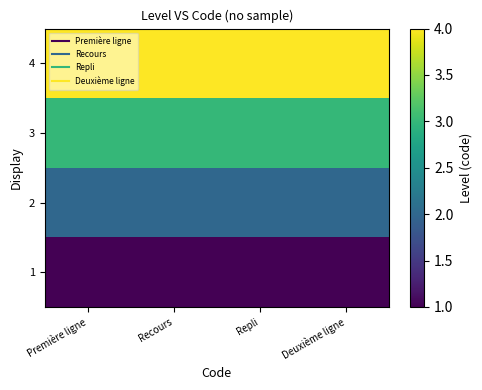

Reading left to right, list all the values displayed in this chart.

1: Première ligne=1	Recours=1	Repli=1	Deuxième ligne=1
2: Première ligne=2	Recours=2	Repli=2	Deuxième ligne=2
3: Première ligne=3	Recours=3	Repli=3	Deuxième ligne=3
4: Première ligne=4	Recours=4	Repli=4	Deuxième ligne=4